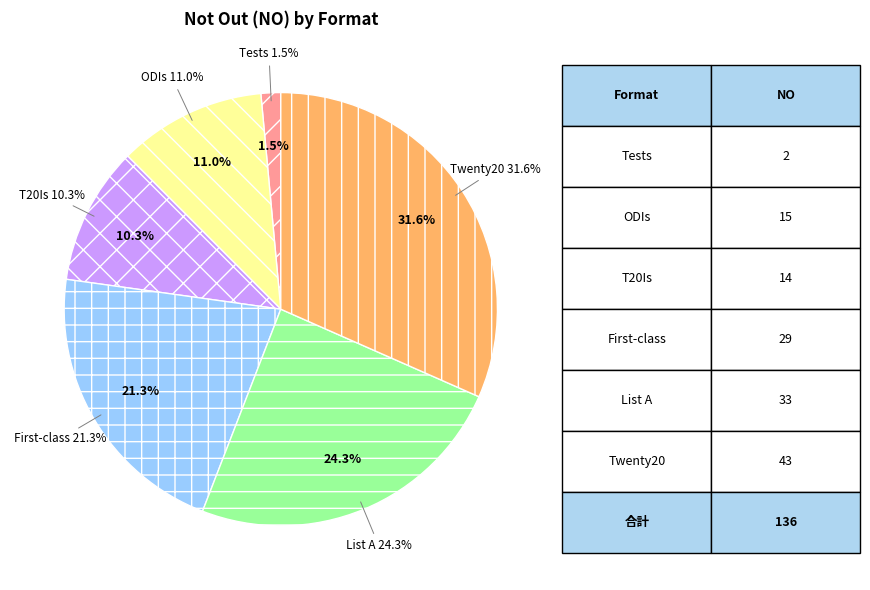

Count the number of slices in the pie.

6